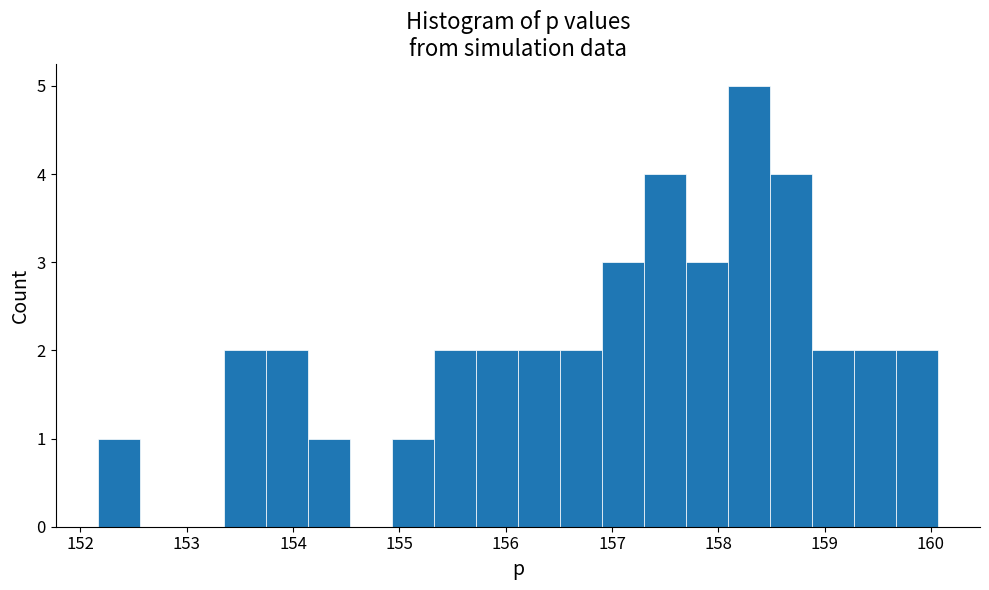

Around what value on the x-axis is the tallest bar? Give the approximate position of its centre, as read against the axis.

158.3